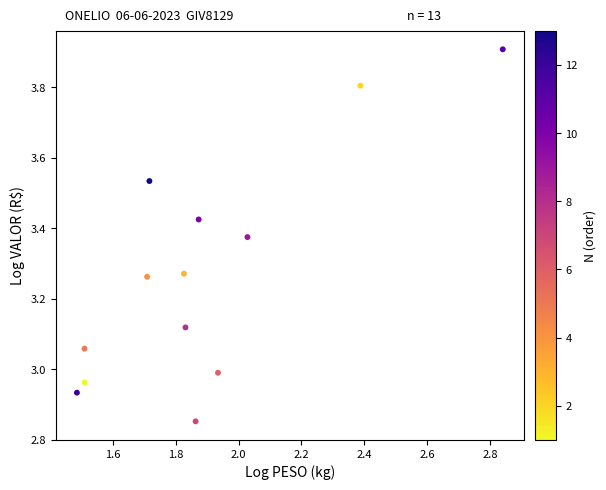

What is the range of Y values (max minus min)?

1.1